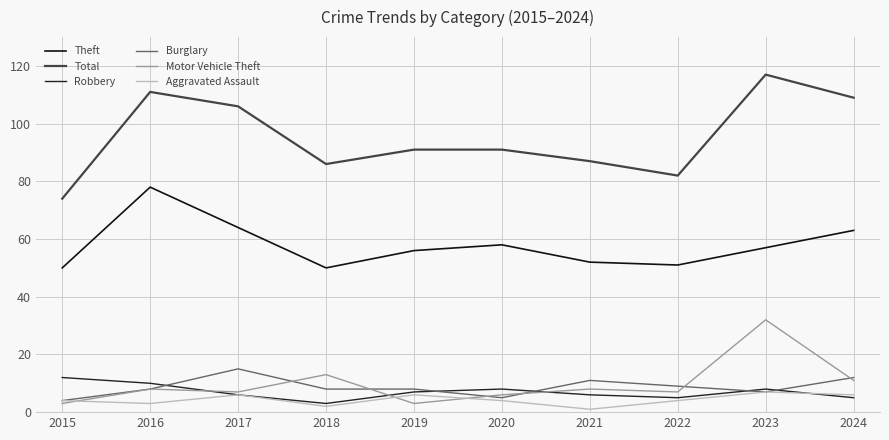

At which label does Motor Vehicle Theft reach its peak?

2023